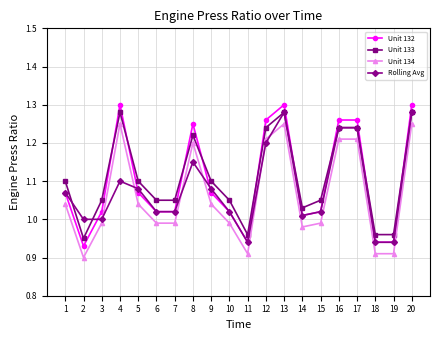

What is the total value across all series at 15?

4.1